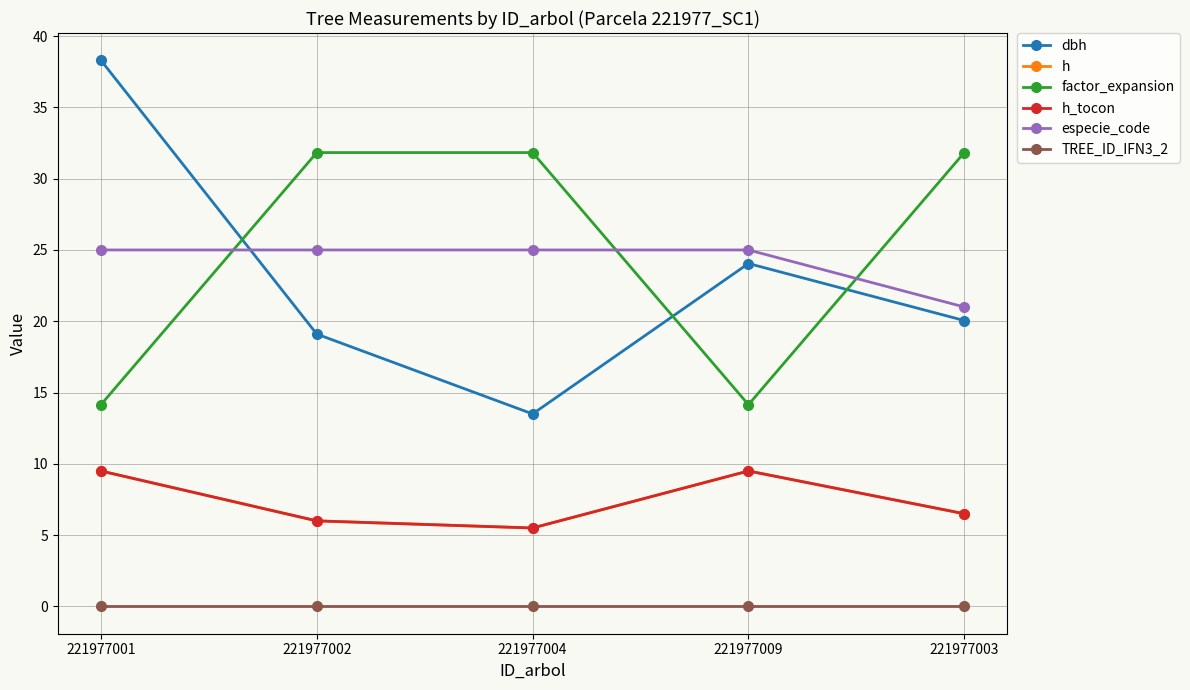

Is it true that especie_code equals 44.4 at 221977009?

False